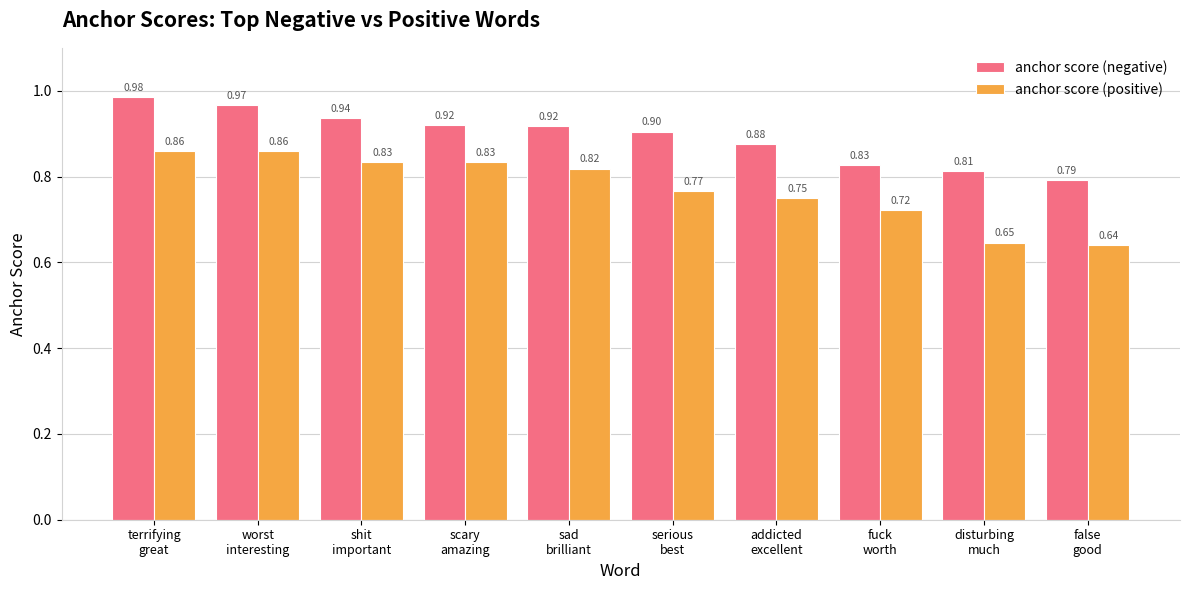

What is the highest value of the anchor score (positive) series?

0.9